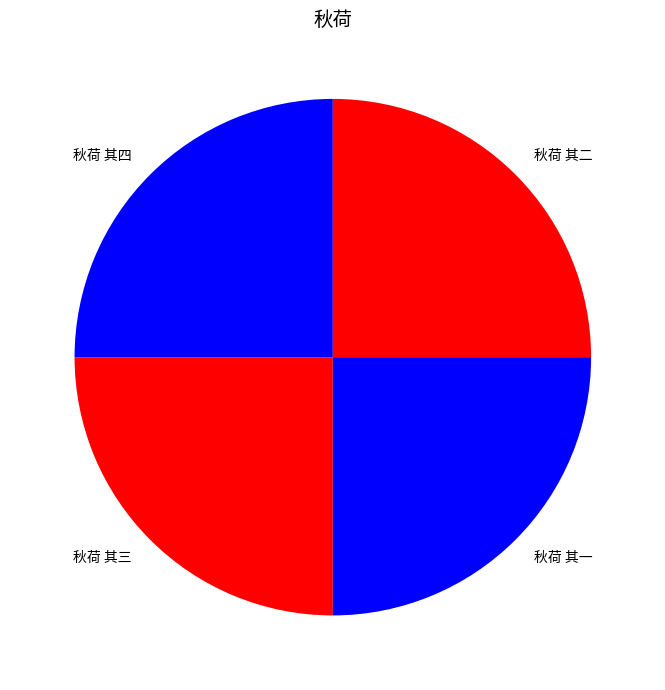

What is the ratio of the value at 秋荷 其二 to the value at 秋荷 其一?

1.0